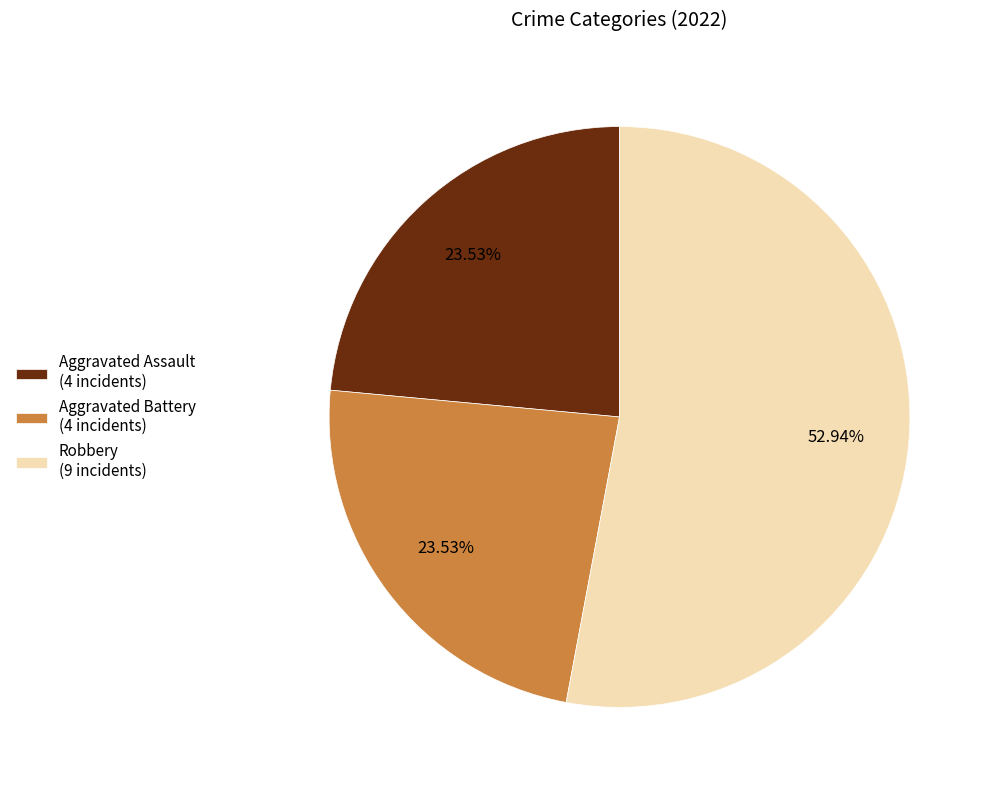

Is there a majority slice in this chart?

Yes